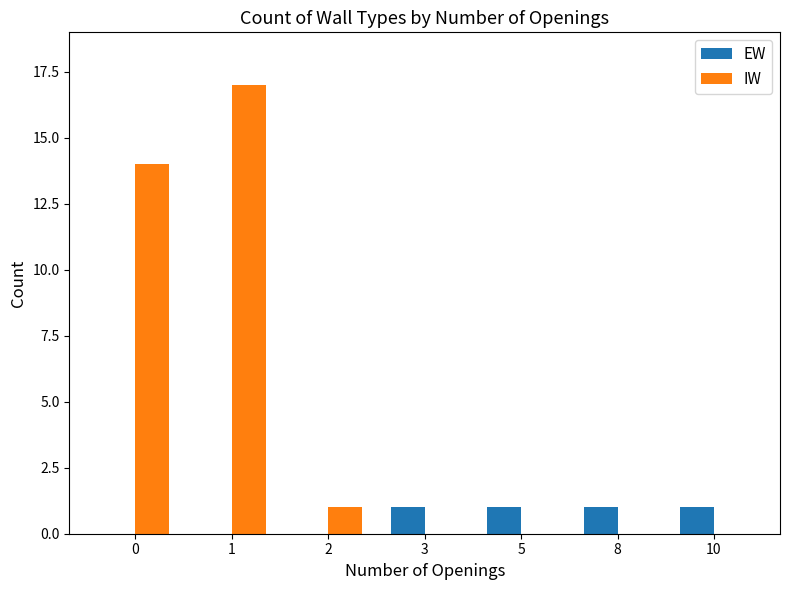

Between 0 and 5, which series saw the biggest shift?

IW